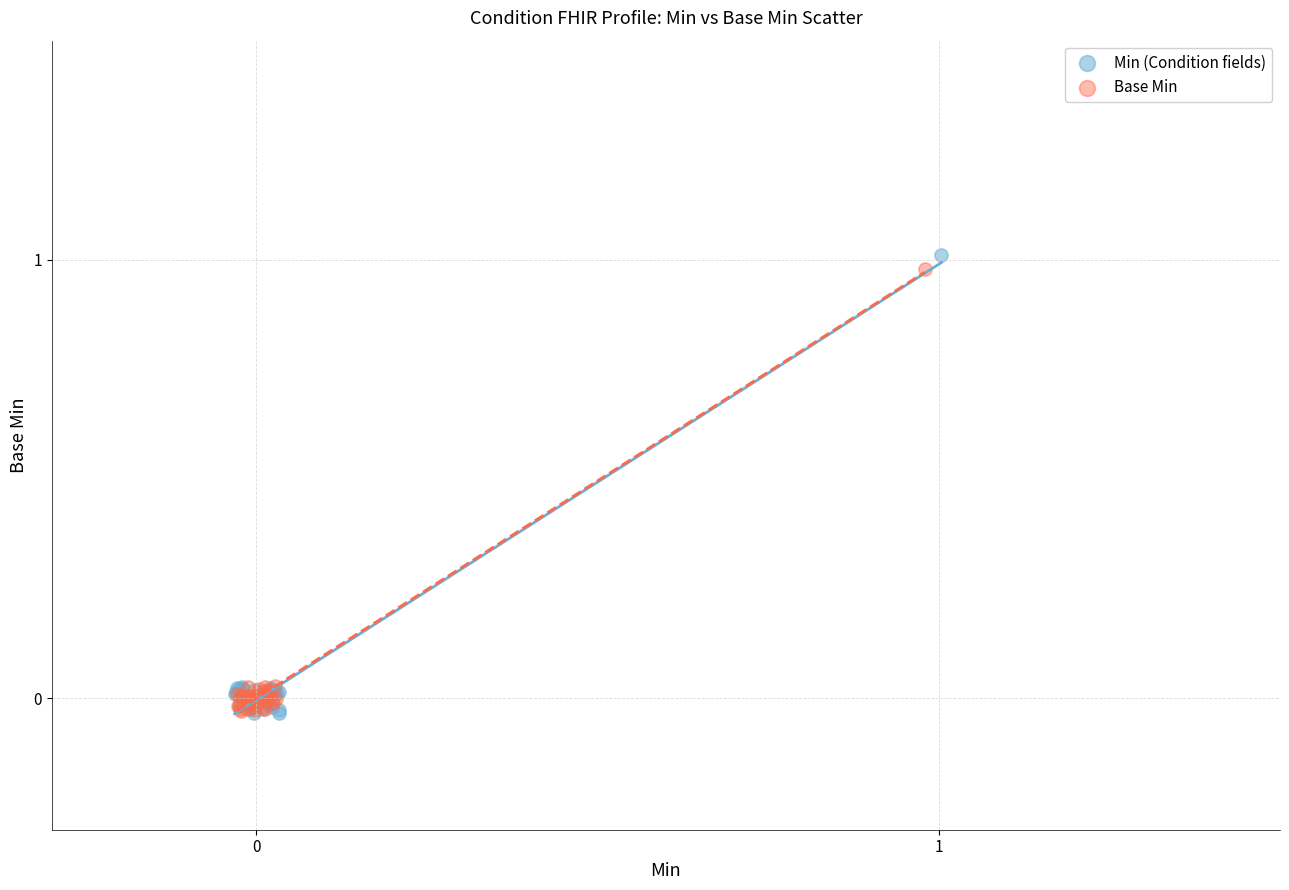

What are all the series names shown in the legend?

Min (Condition fields), Base Min